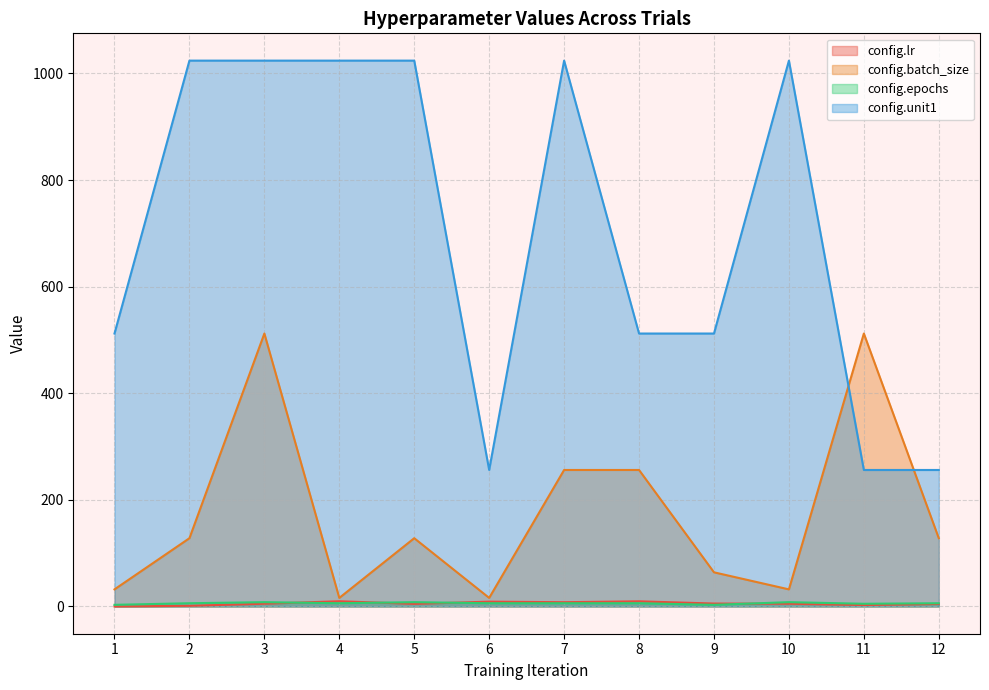

What is the highest value of the config.unit1 series?

1024.0